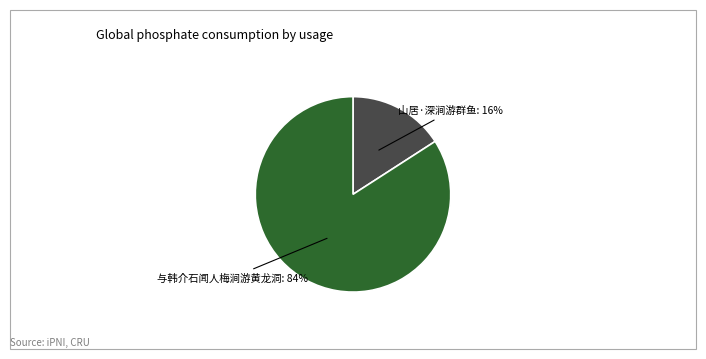

Is there any slice that represents more than half of the pie?

Yes